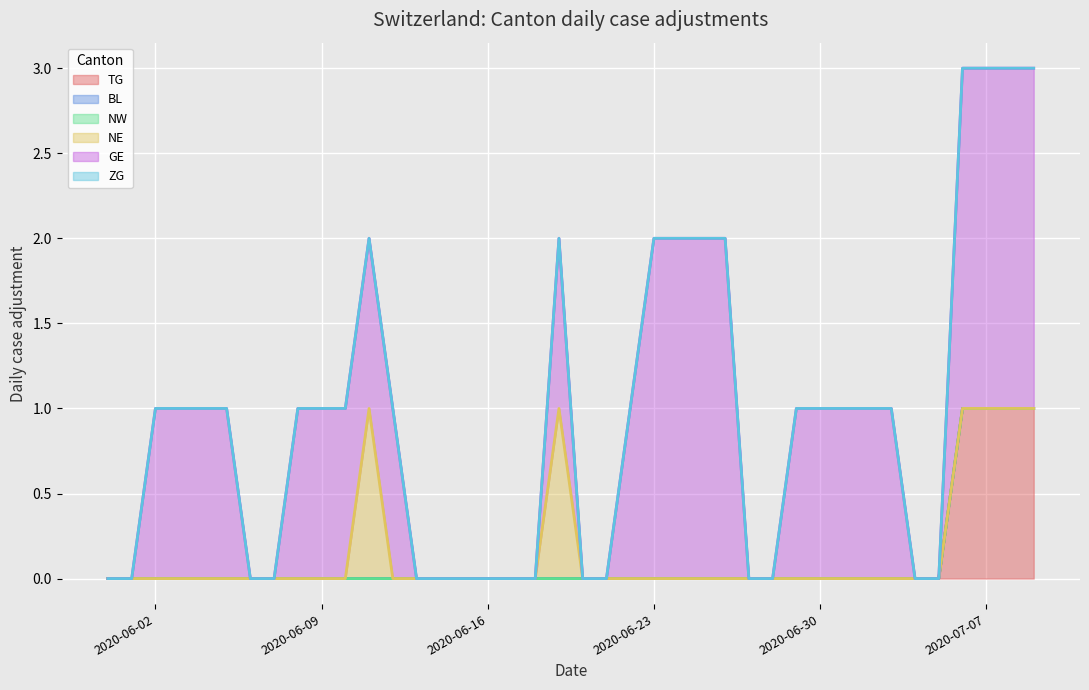

True or false: ZG and TG intersect in this chart.

False